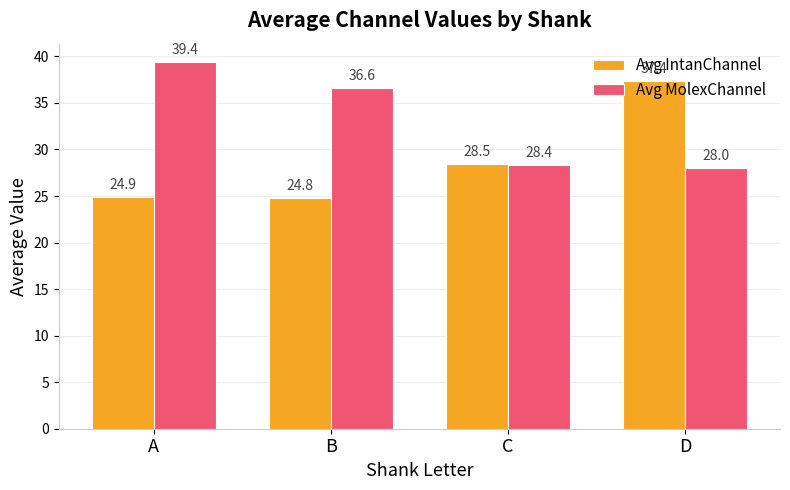

What is the sum of the Avg MolexChannel values at B and A?

76.0